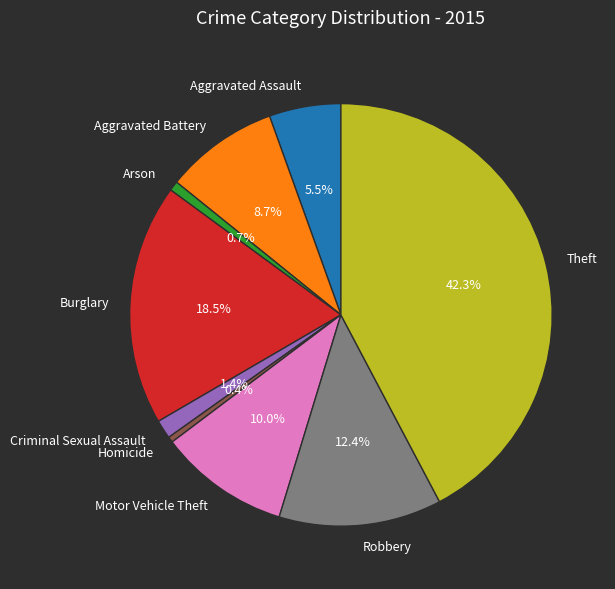

To the nearest percent, what is the difference between the Aggravated Battery and Aggravated Assault slice percentages?

3%